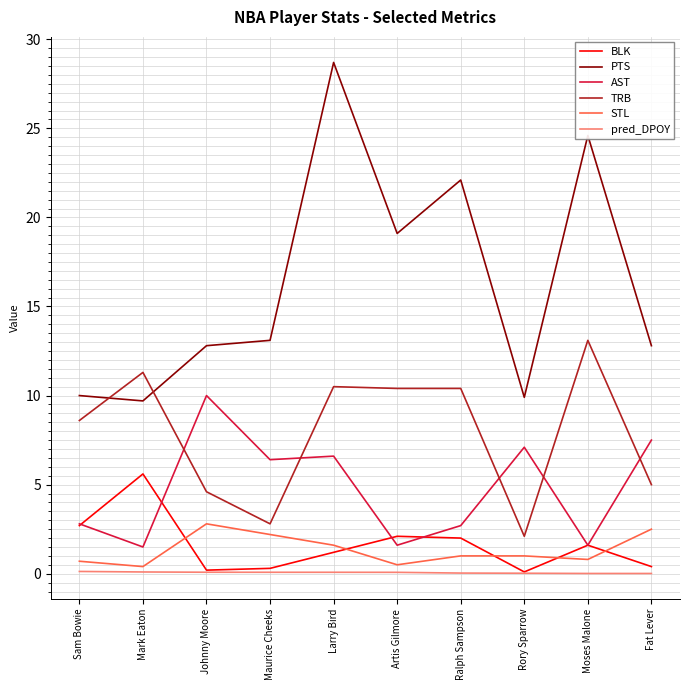

True or false: AST has a value of 7.5 at Fat Lever.

True